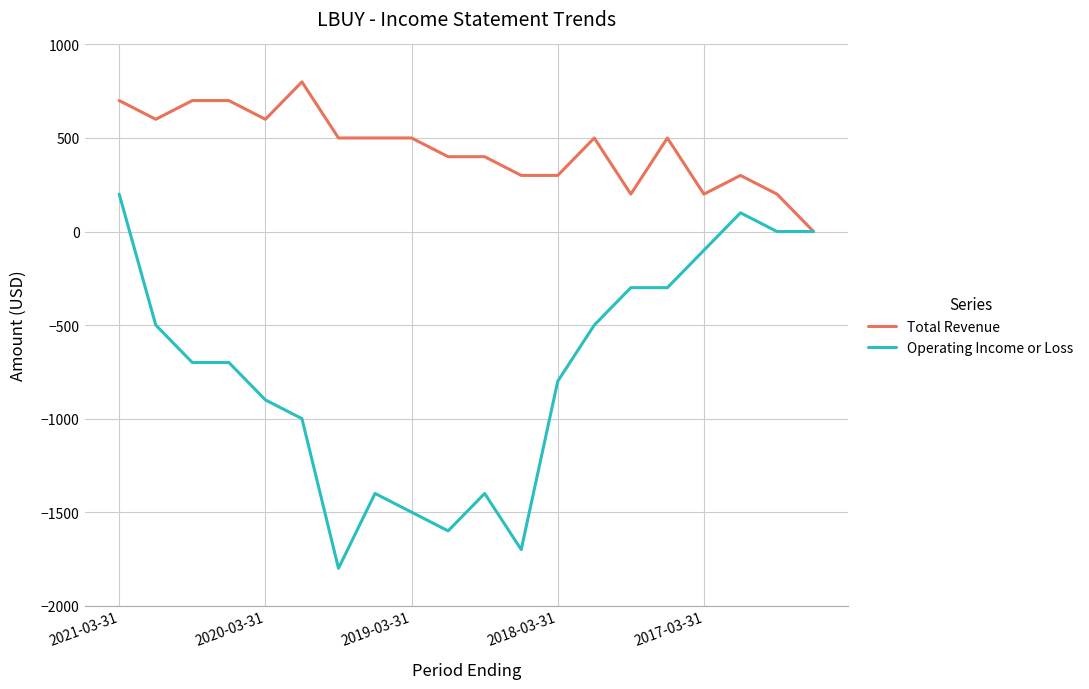

Count the number of categories in the chart.

20